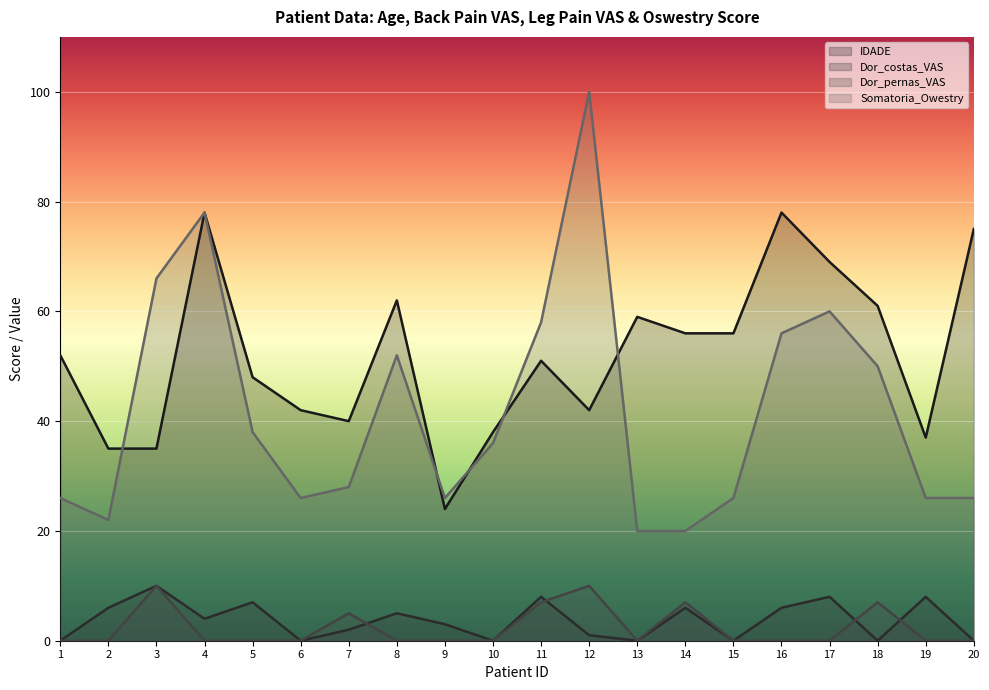

Between 11 and 16, which is larger?

16